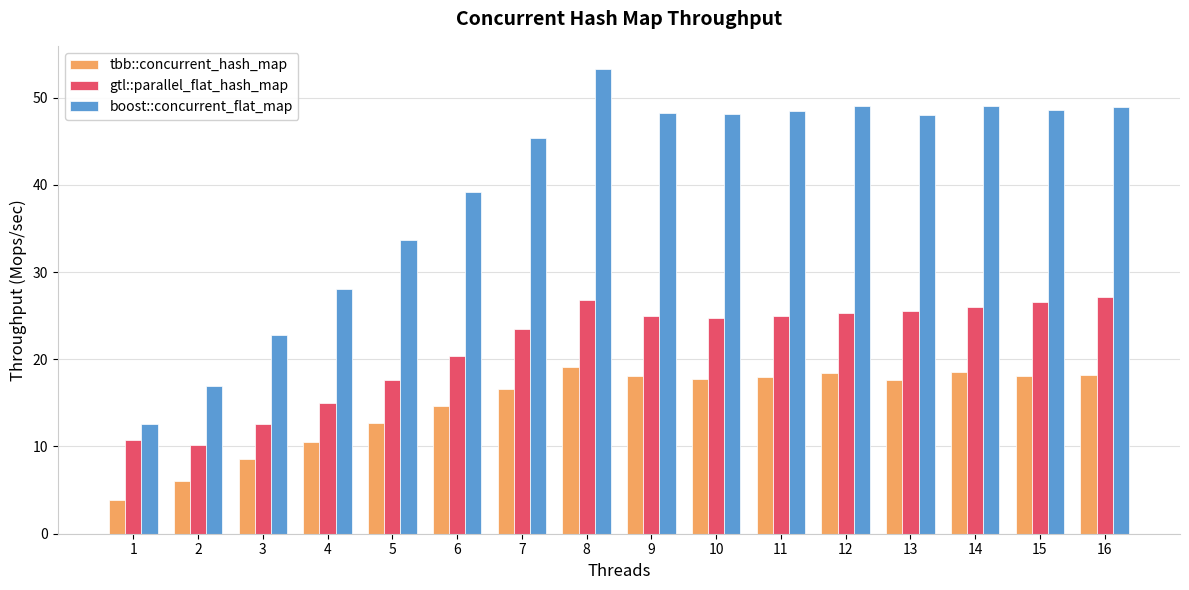

What is the difference between the second highest and second lowest values in the boost::concurrent_flat_map series?

32.1